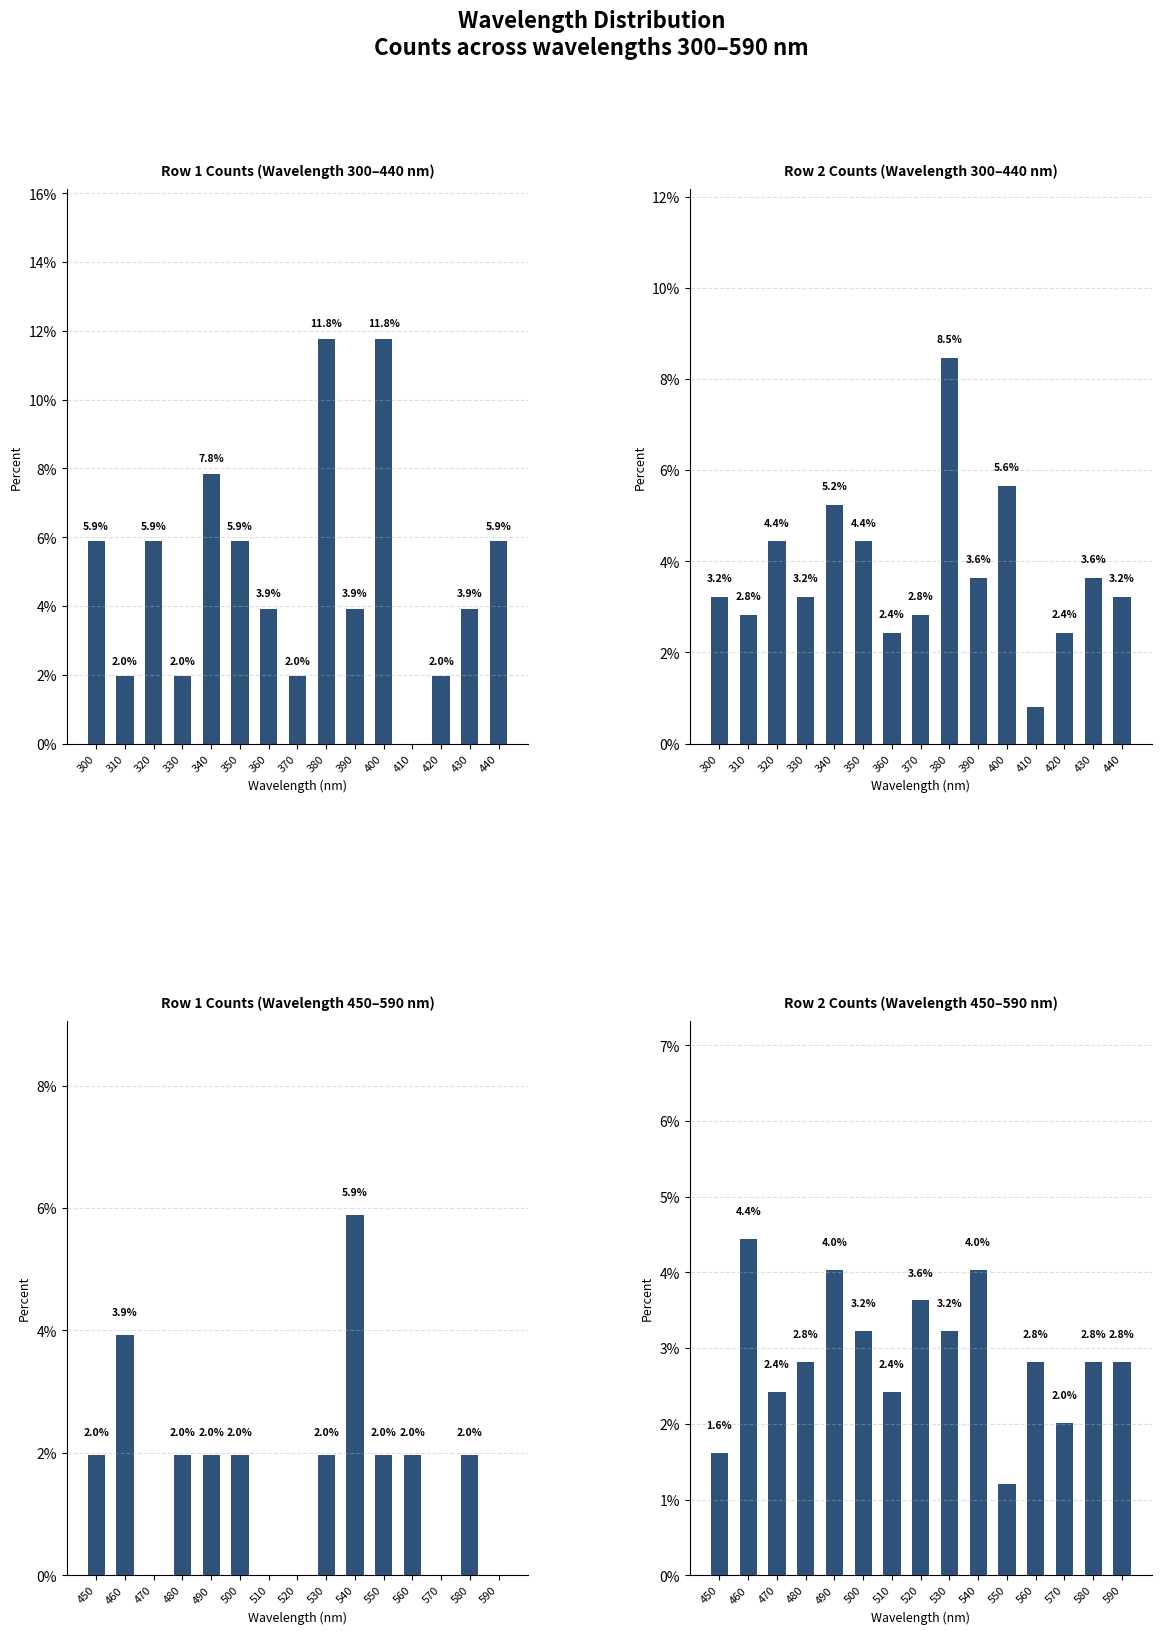

What value does the Row 2 Counts (Wavelength 300–440 nm) series have at 340?

5.2